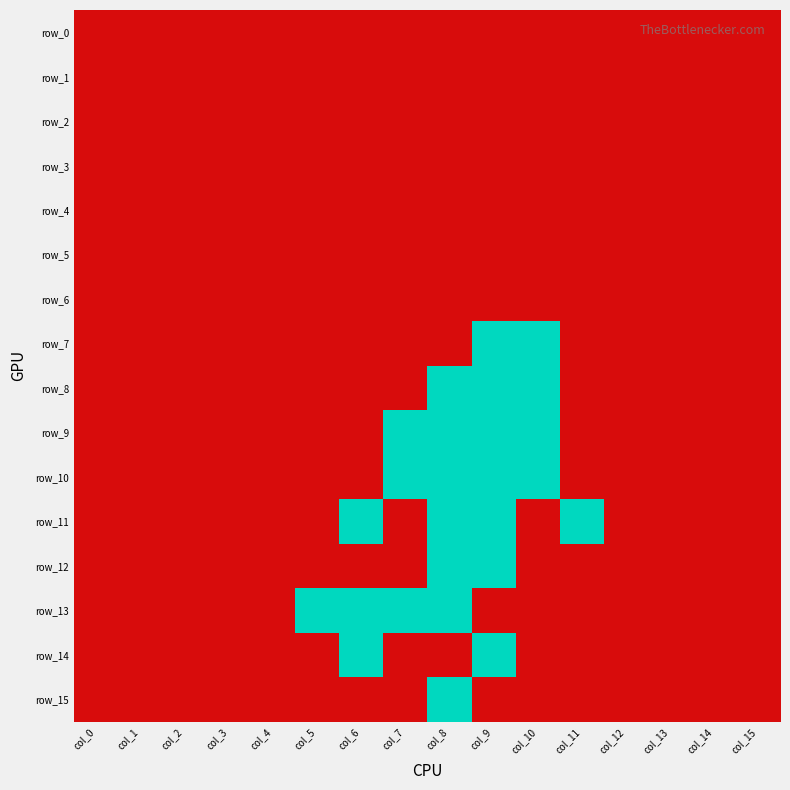

Rank the series by their maximum value, from lowest to highest.

row_0, row_1, row_2, row_3, row_4, row_5, row_6, row_7, row_8, row_9, row_10, row_11, row_12, row_13, row_14, row_15